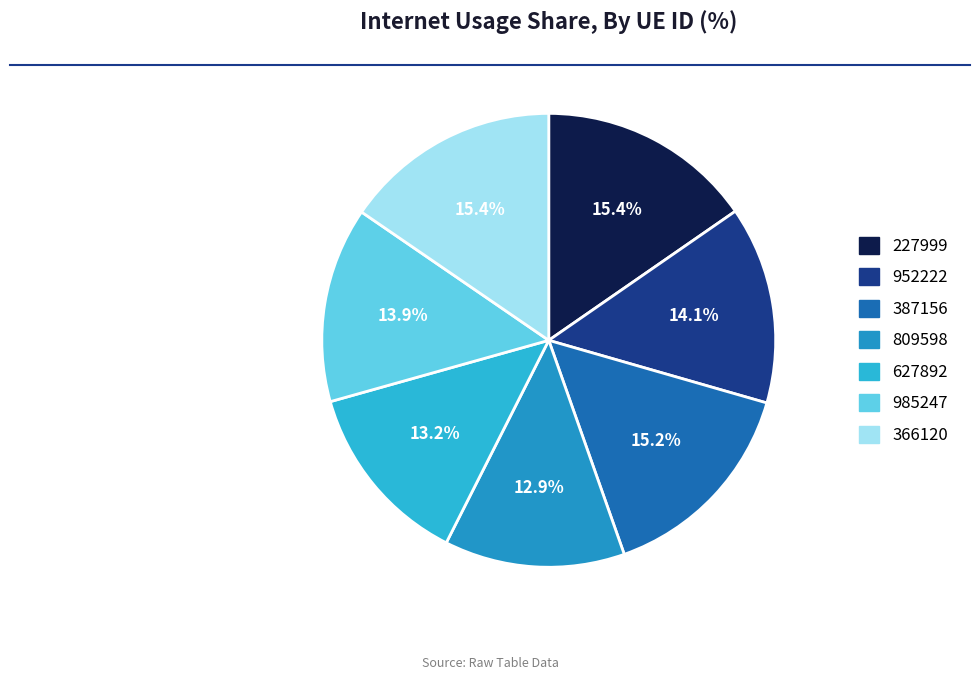

Which slice is the smallest?

809598